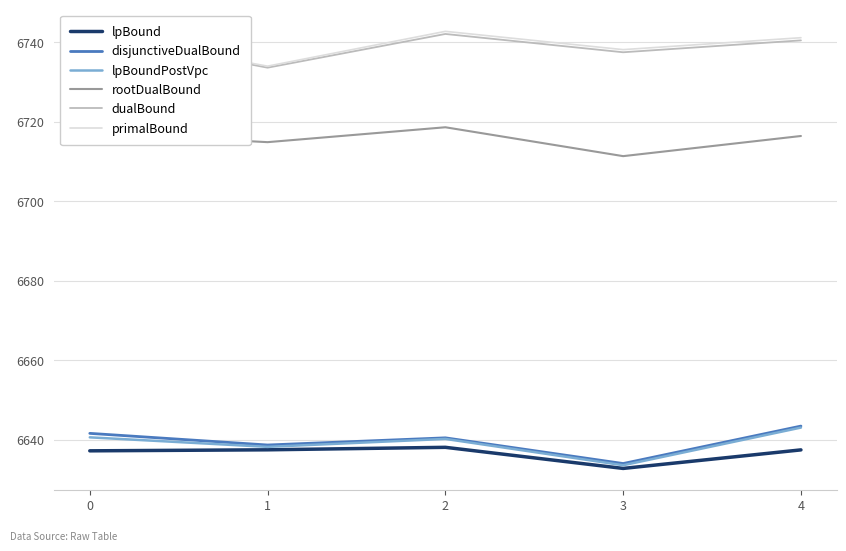

The value of lpBound at 0 is 6637.2. True or false?

True